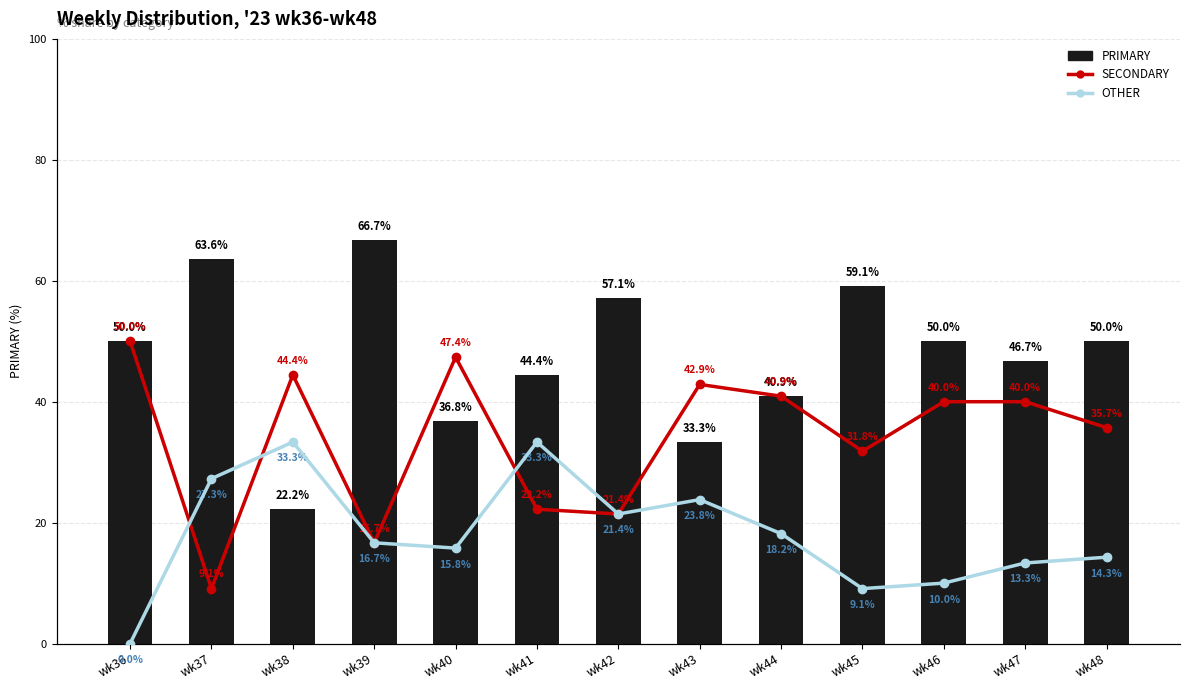

What is the average value of the SECONDARY series?

34.0